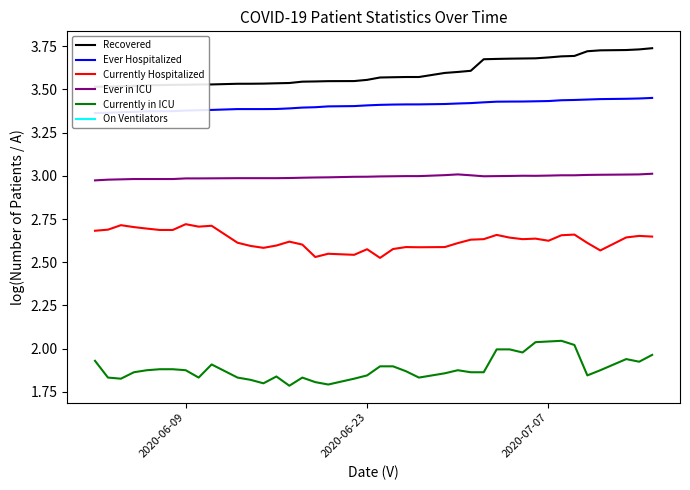

What is the maximum value shown in the chart?

3.7